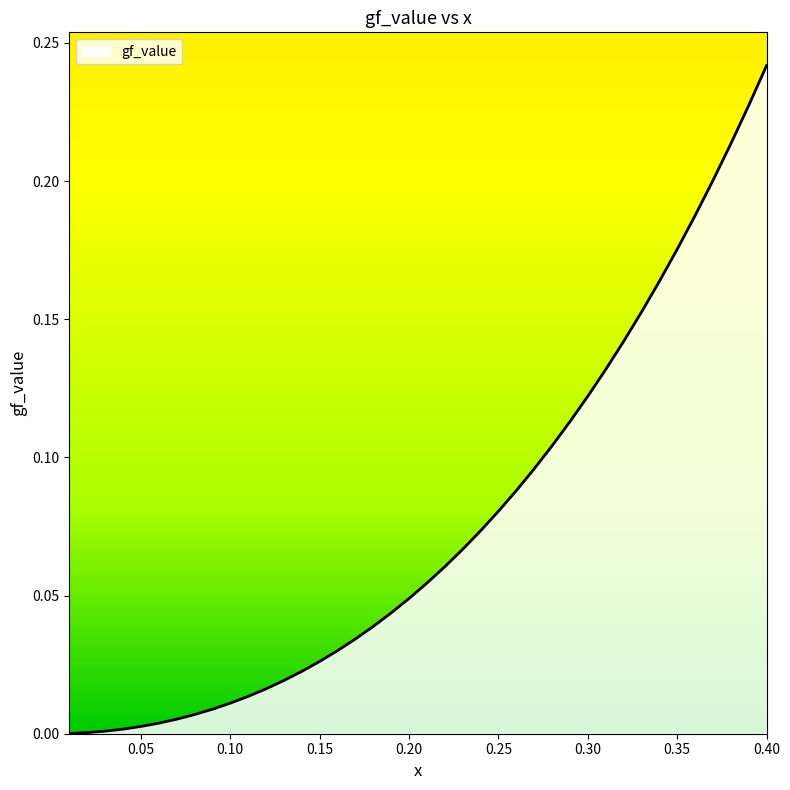

What is the difference between the maximum and second lowest values?

0.2